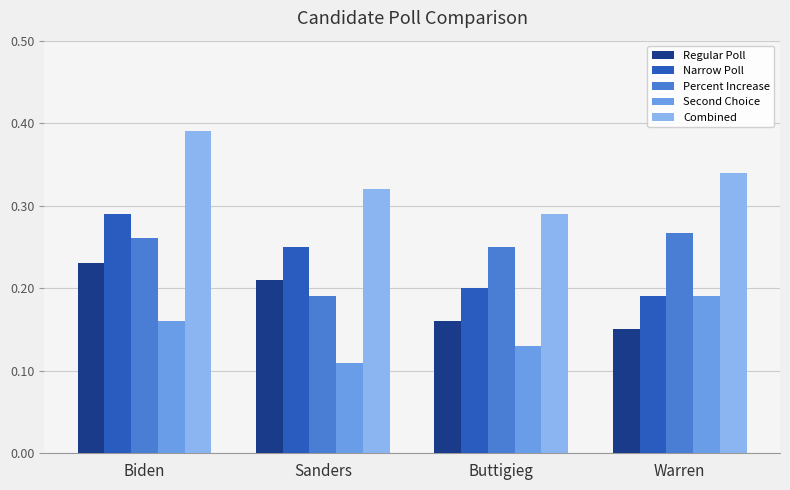

What is the label of the 4th bar from the left?

Warren